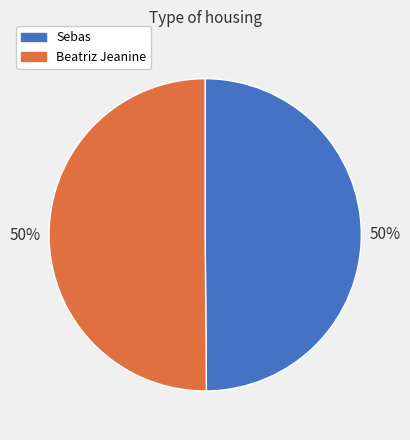

To the nearest percent, what is the average slice percentage?

50%